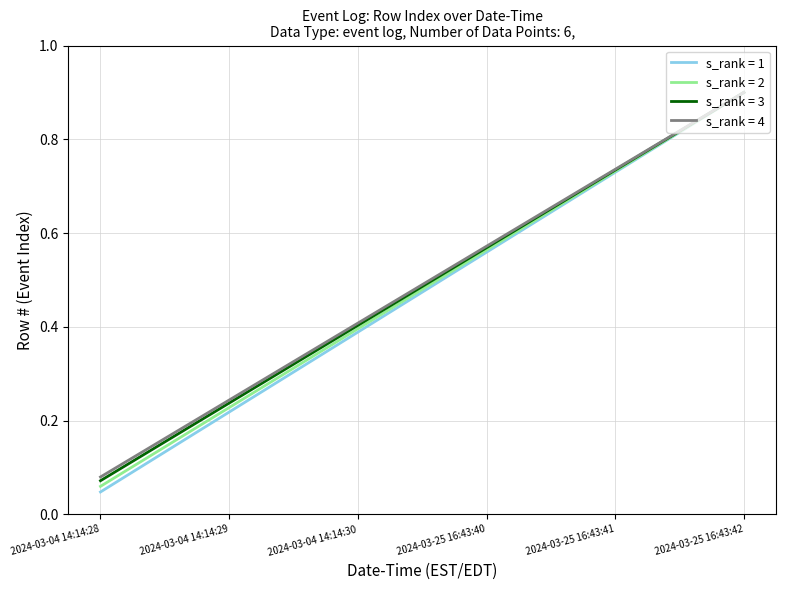

At which label is s_rank = 2 closest to 0?

2024-03-04 14:14:28